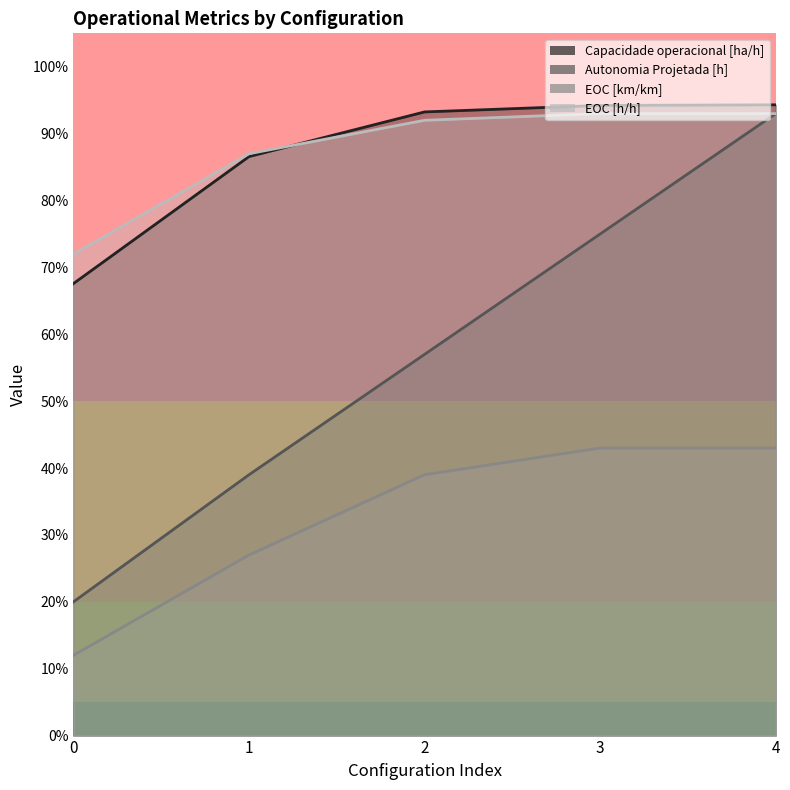

True or false: EOC [h/h] and Autonomia Projetada [h] cross at least once.

False